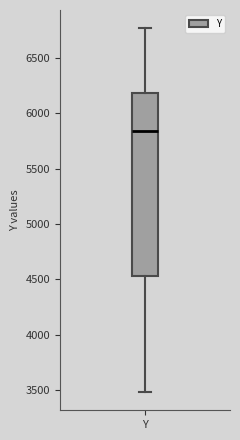

Where is the lower edge of the box for Y on the y-axis? The values are not printed on the chart, so give them approximately, as read against the axis.

4550